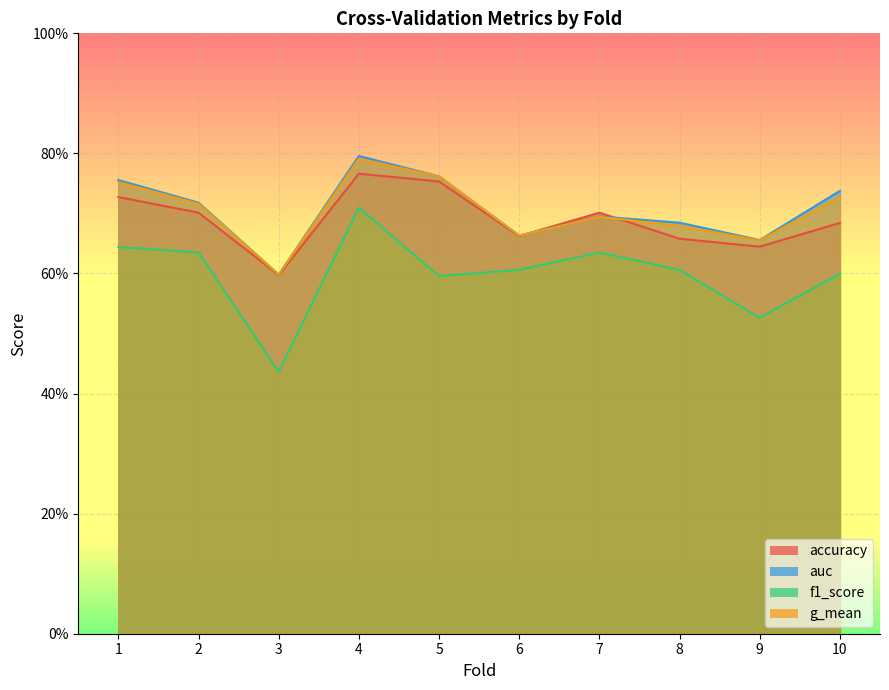

How many intersections are there between g_mean and accuracy?

2